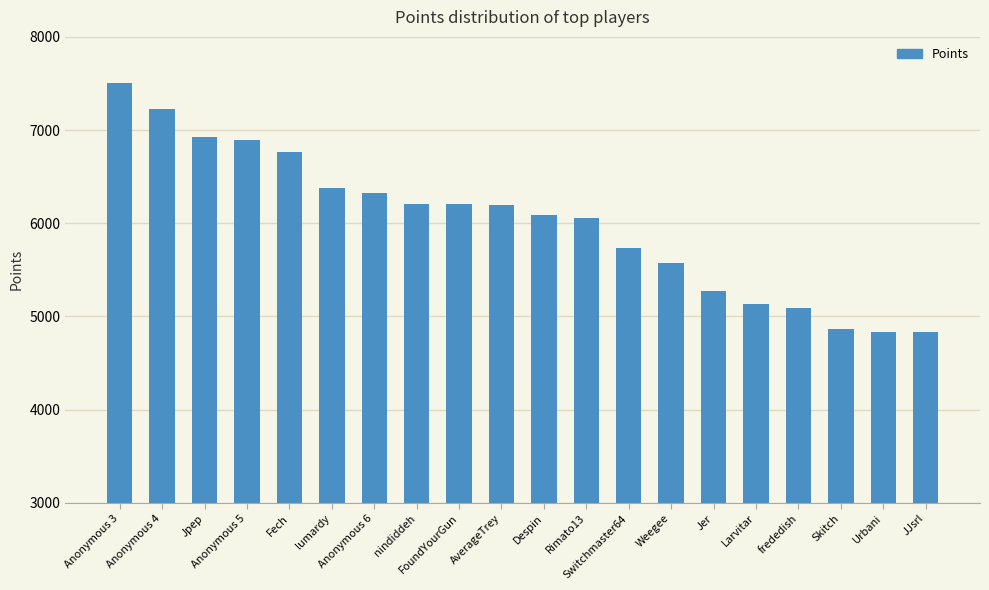

Count the number of categories in the chart.

20